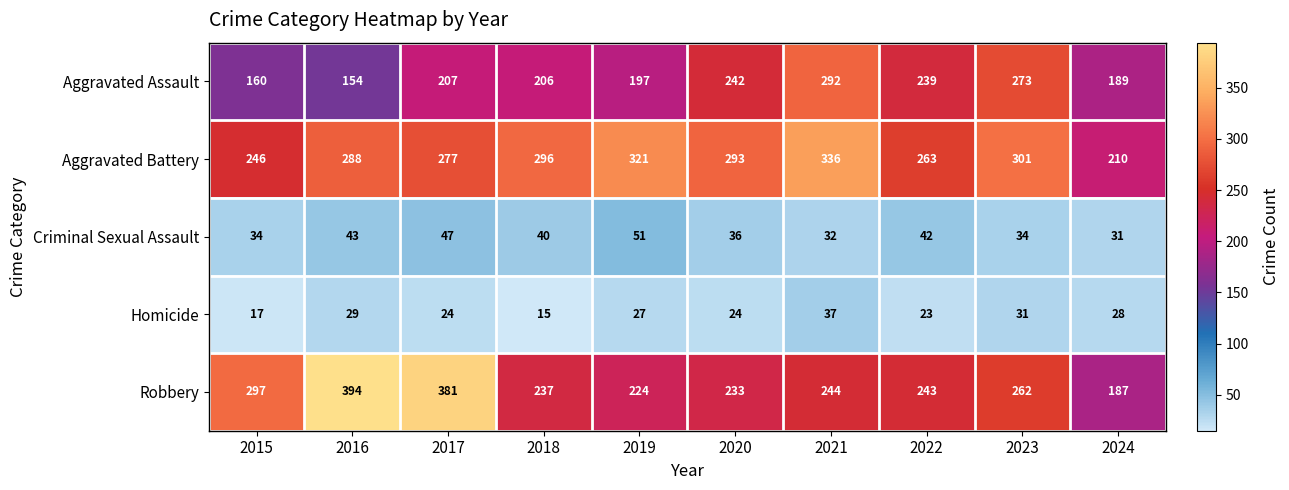

Which series has the largest range (max minus min)?

Robbery